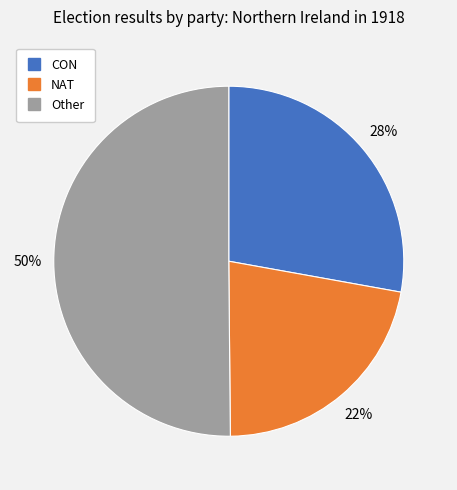

To the nearest percent, what is the difference between the largest and smallest slice percentages?

28%